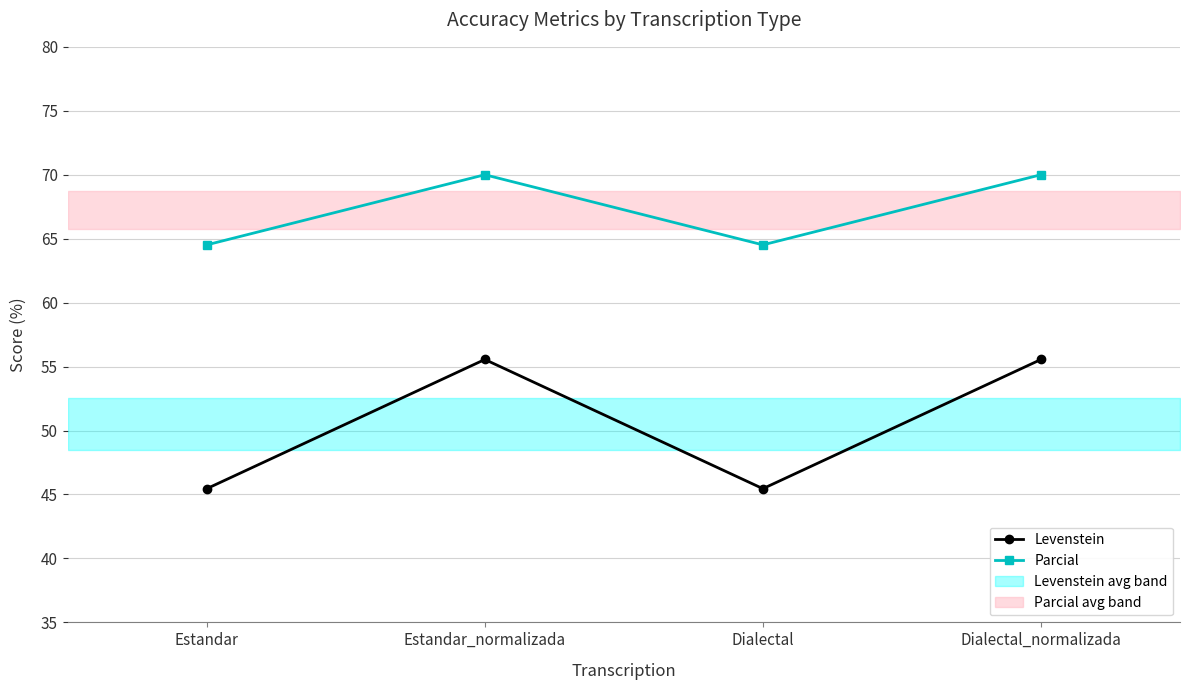

What is the average value of the Levenstein series?

50.5